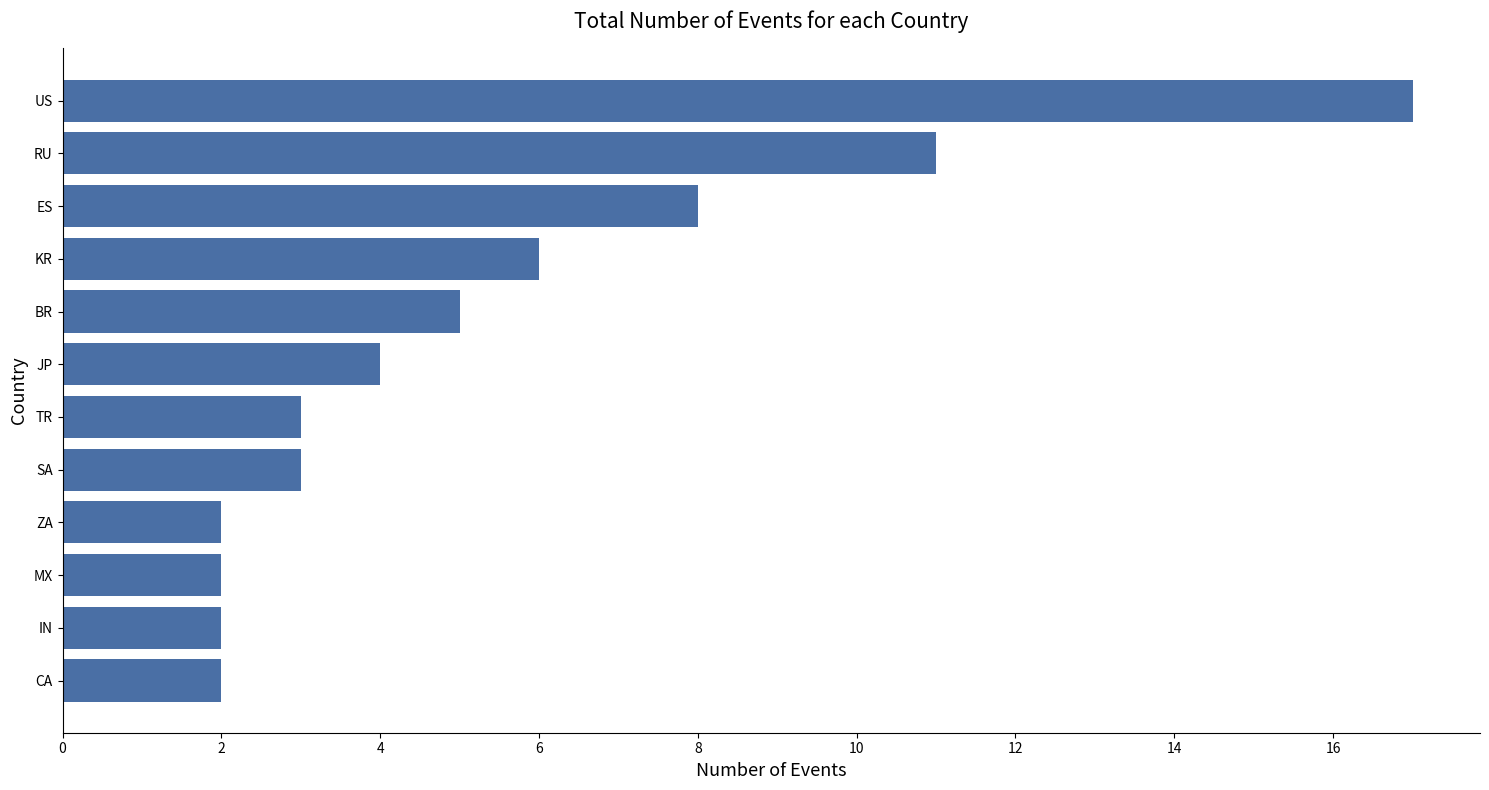

Reading bottom to top, what are all the values shown in this chart?

CA=2	IN=2	MX=2	ZA=2	SA=3	TR=3	JP=4	BR=5	KR=6	ES=8	RU=11	US=17